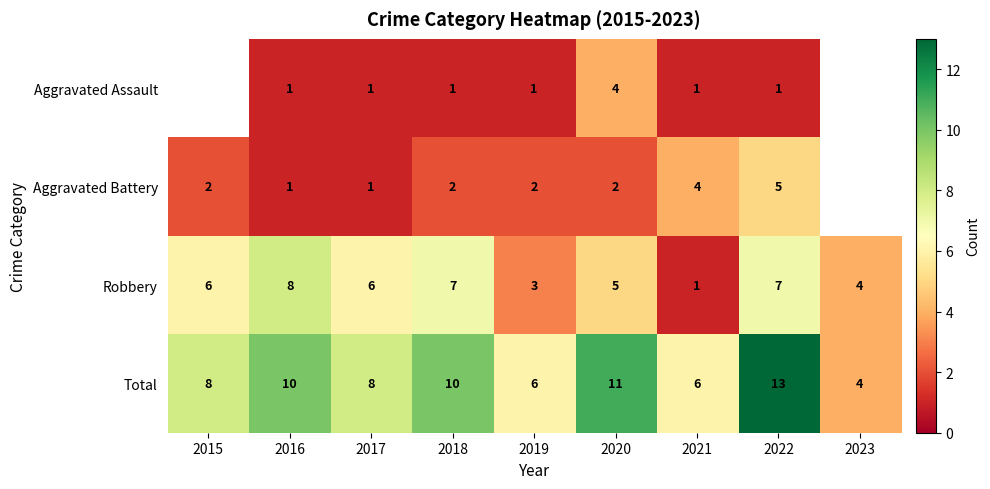

At 2022, list the series in order from smallest to largest.

Aggravated Assault, Aggravated Battery, Robbery, Total